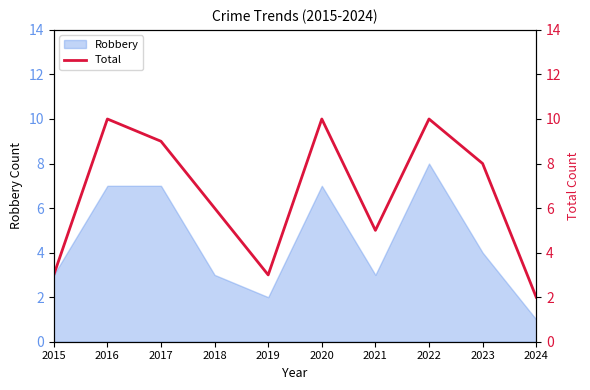

How many lines are shown in the chart?

1